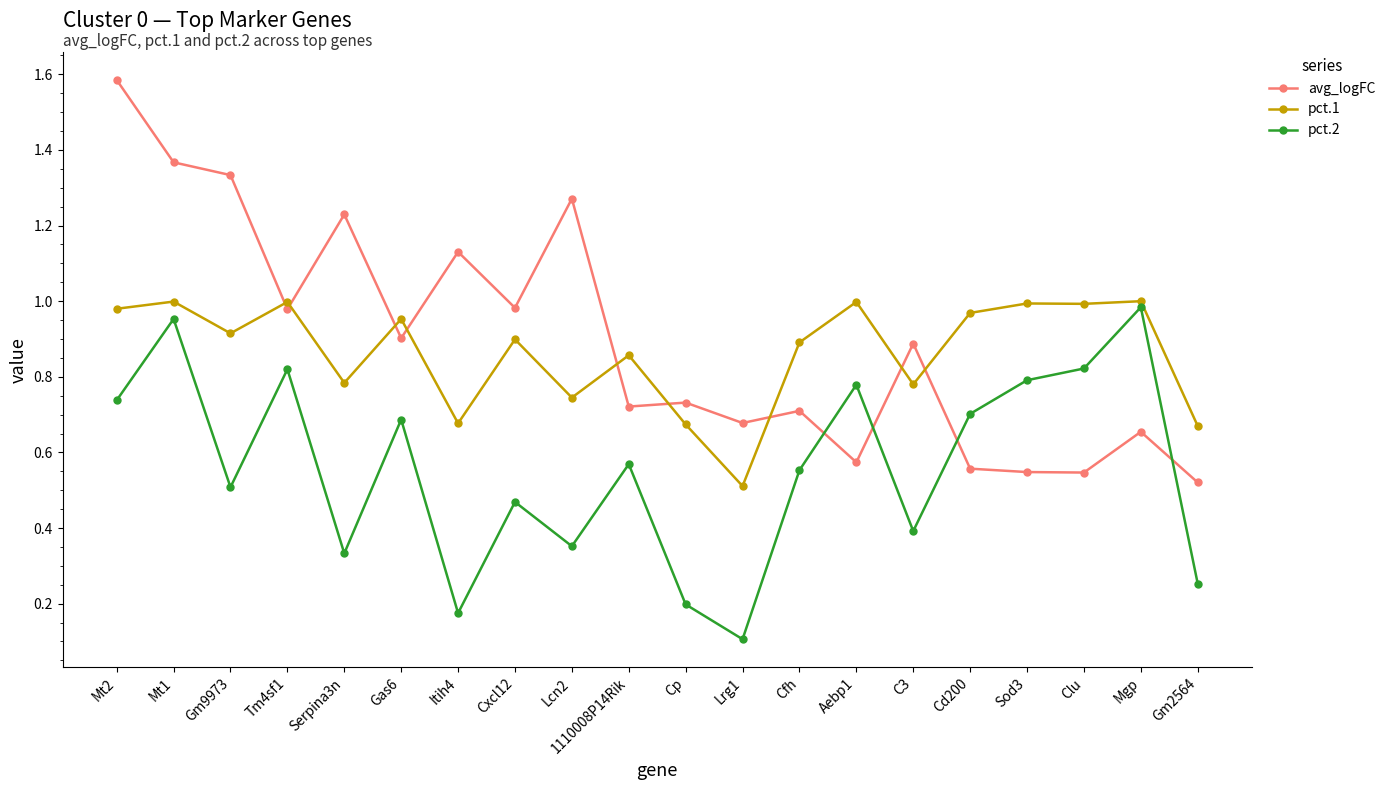

Rank the series at Gm9973 from highest to lowest value.

avg_logFC, pct.1, pct.2